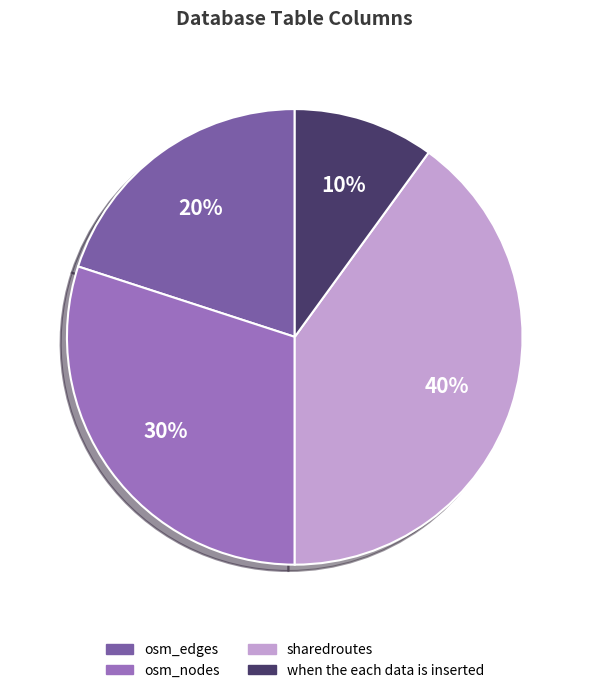

True or false: when the each data is inserted accounts for 10% of the total.

True